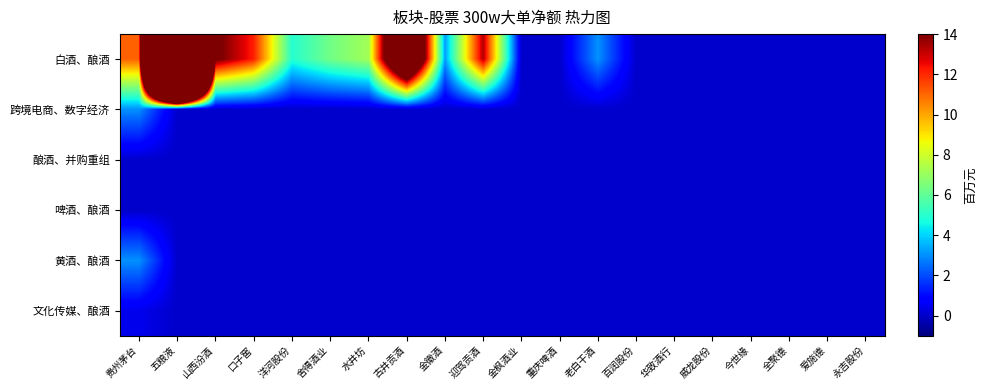

At how many categories does at least one series exceed 97?

1